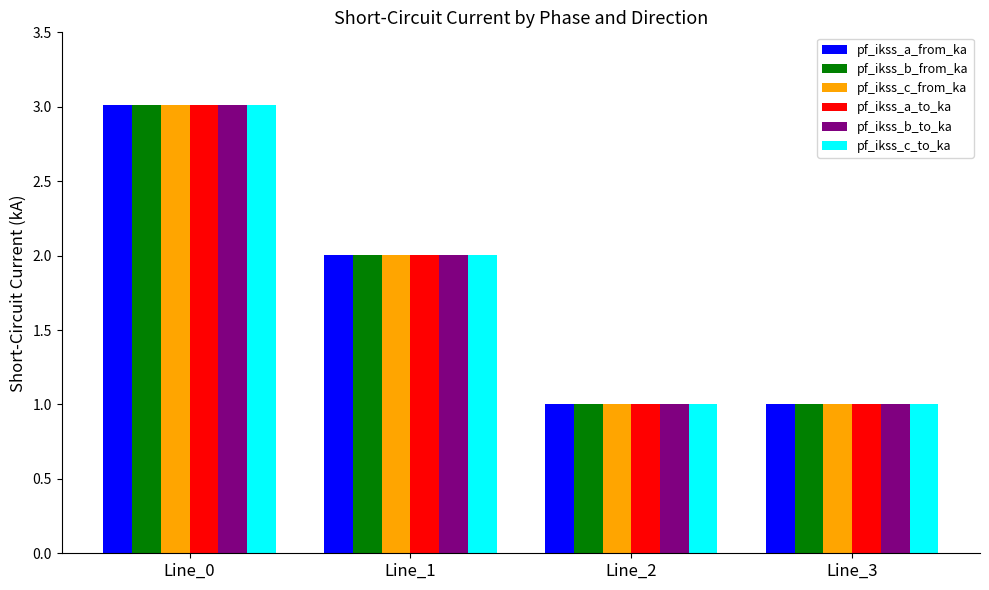

What is the total value across all series at Line_2?

6.0